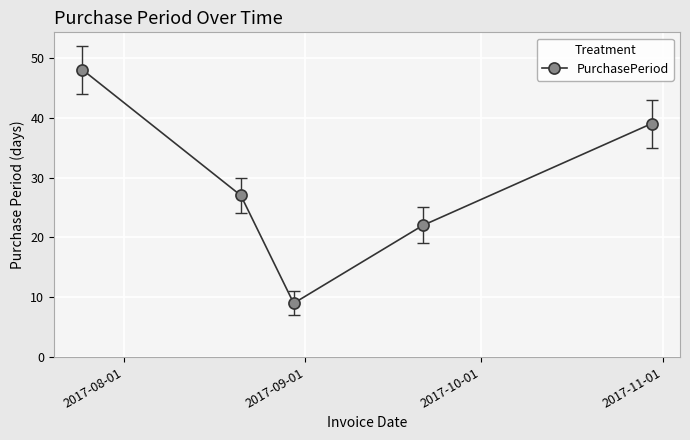

How many values are below 27?

2